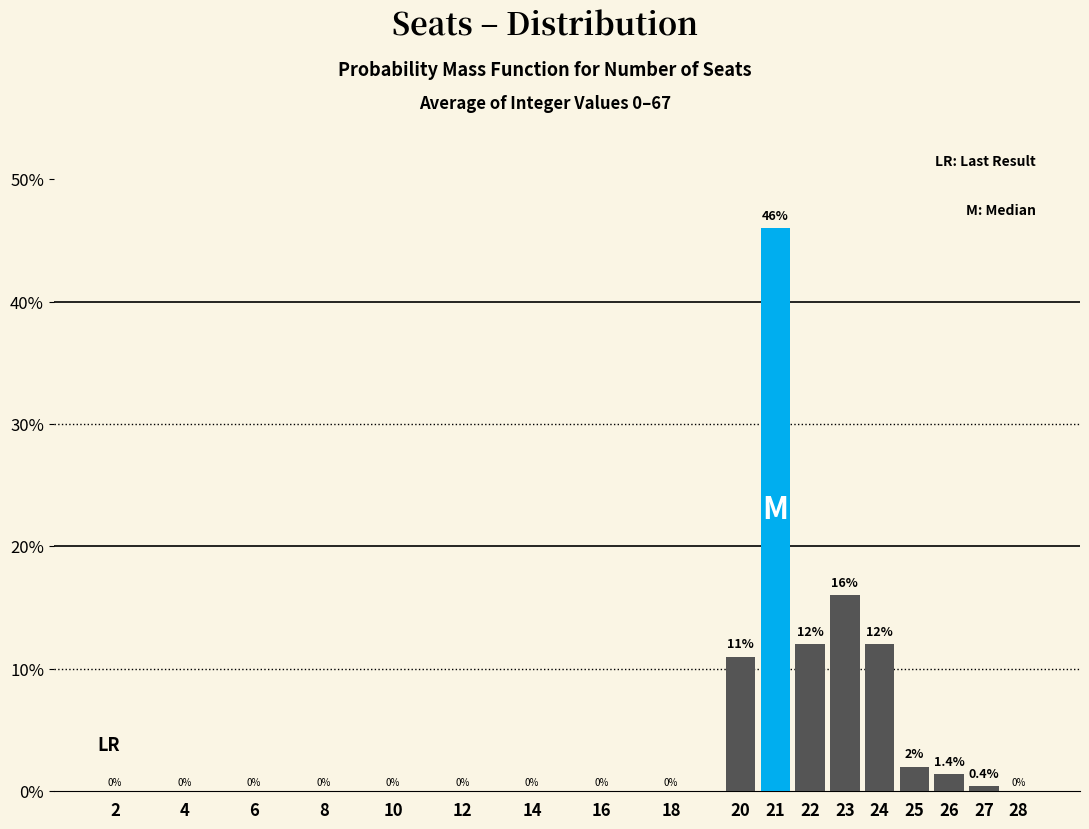

Reading left to right, list all the values displayed in this chart.

2=0.0	4=0.0	6=0.0	8=0.0	10=0.0	12=0.0	14=0.0	16=0.0	18=0.0	20=11.0	21=46.0	22=12.0	23=16.0	24=12.0	25=2.0	26=1.4	27=0.4	28=0.0